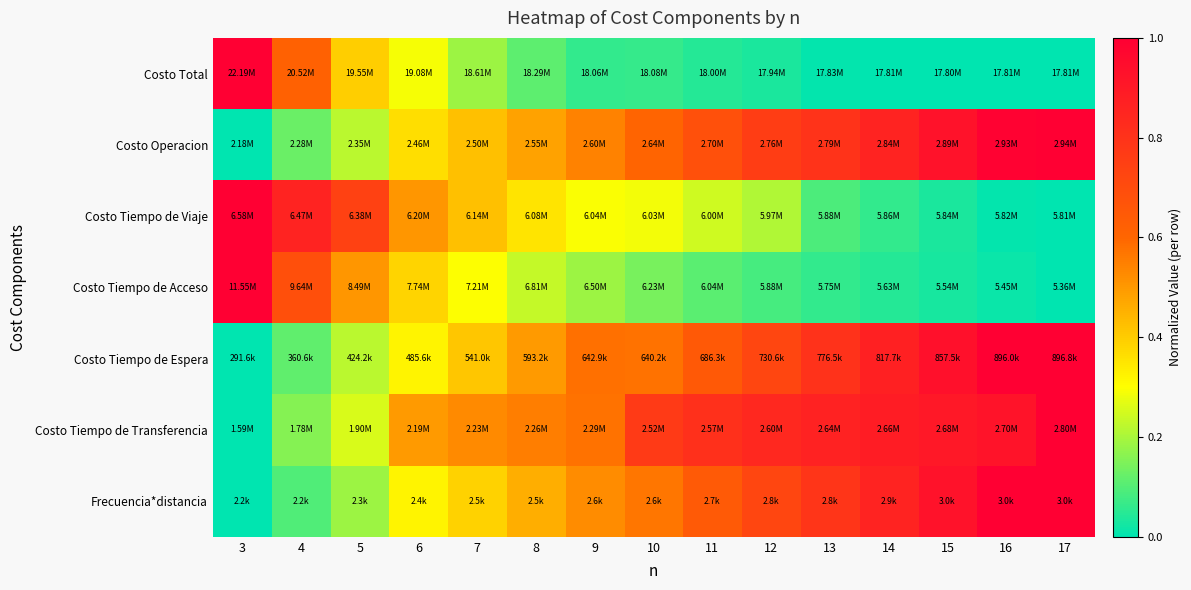

At how many categories does at least one series exceed 0?

15